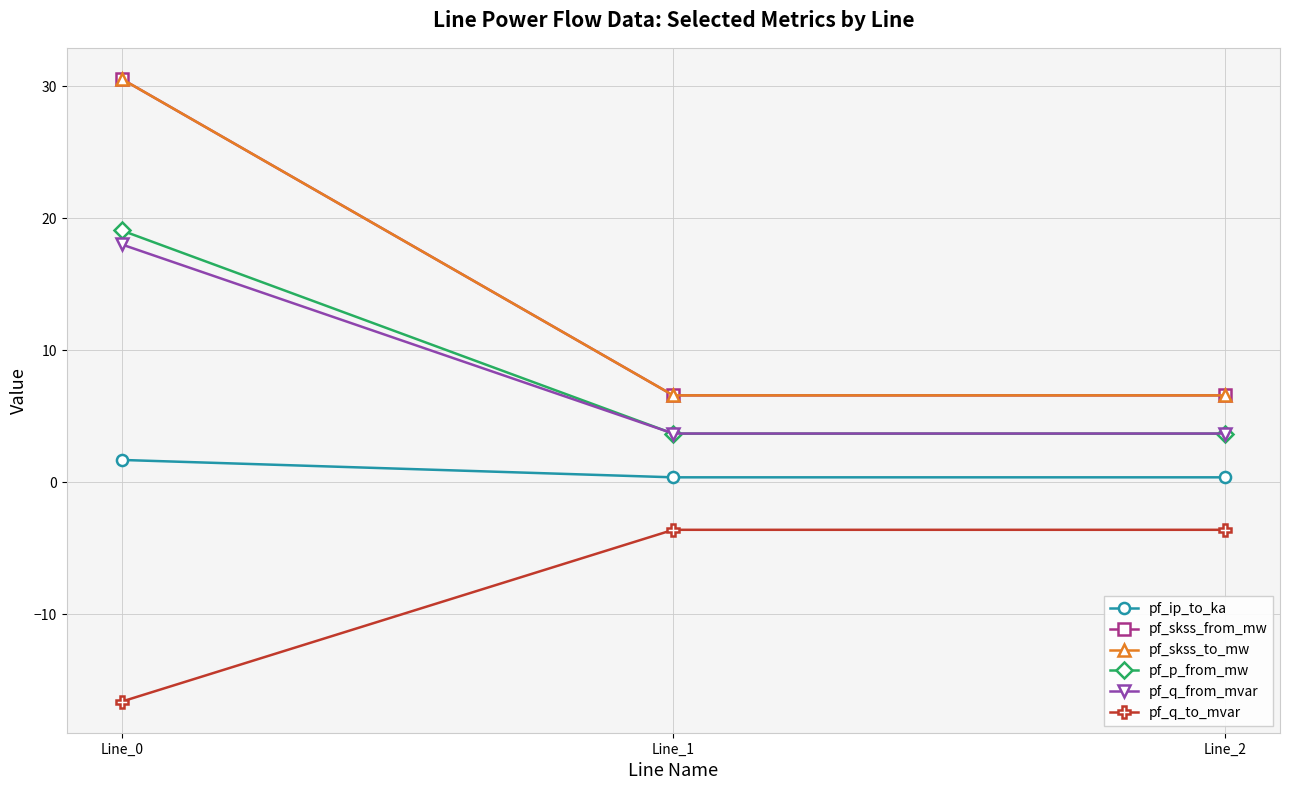

Between Line_1 and Line_0, which is larger?

Line_0